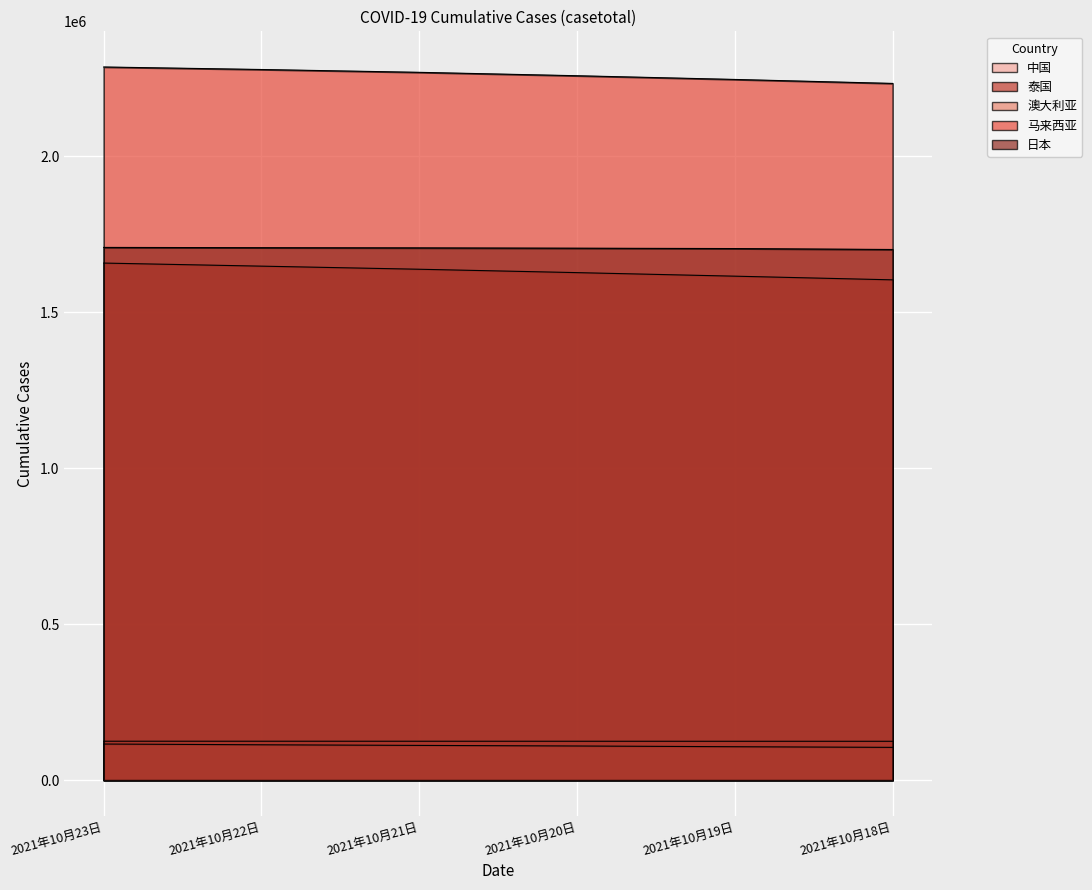

What is the greatest value displayed?

2285640